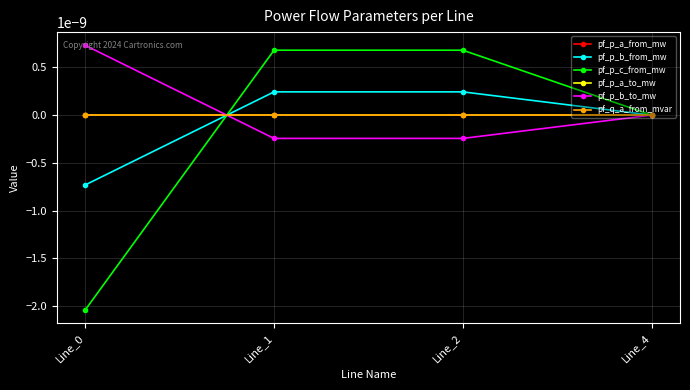

Is this an area chart (filled region under the line)?

No